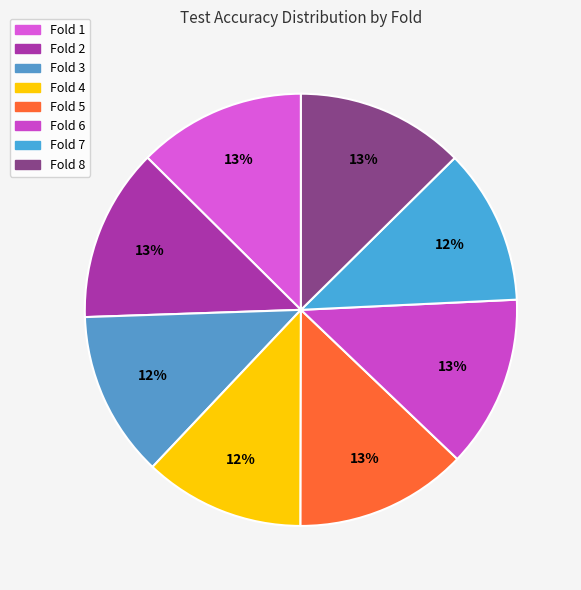

Which category has the biggest portion of the pie?

Fold 2